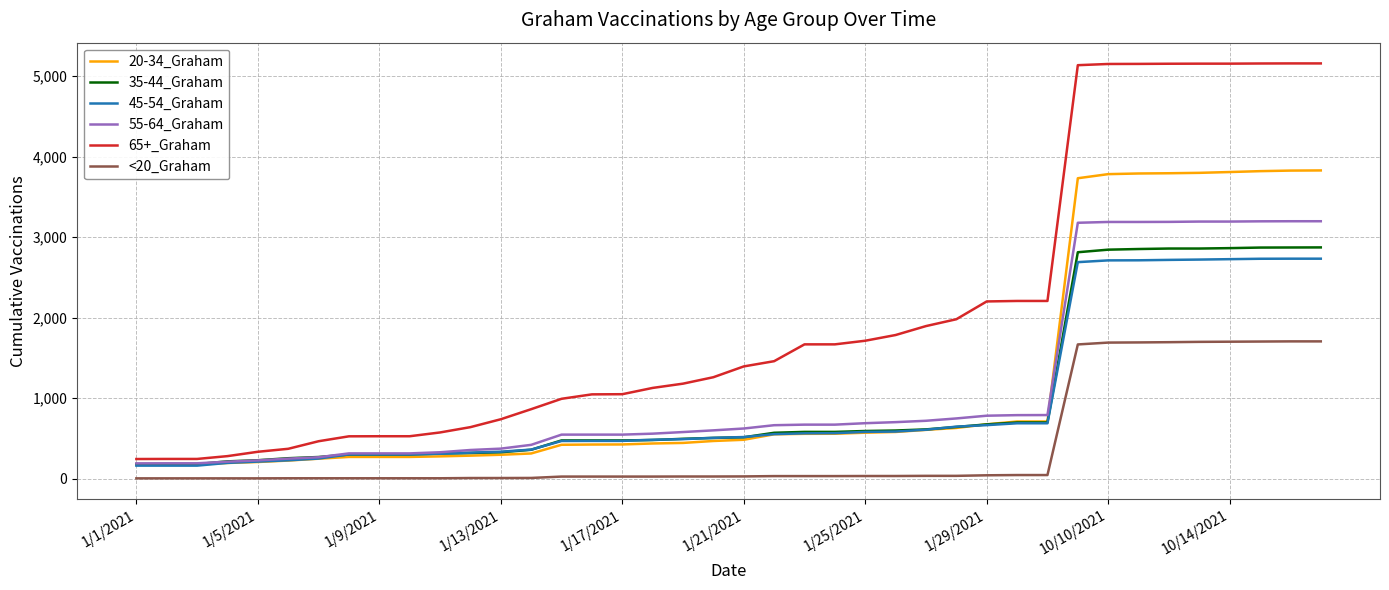

Which series has the largest total across all categories?

65+_Graham